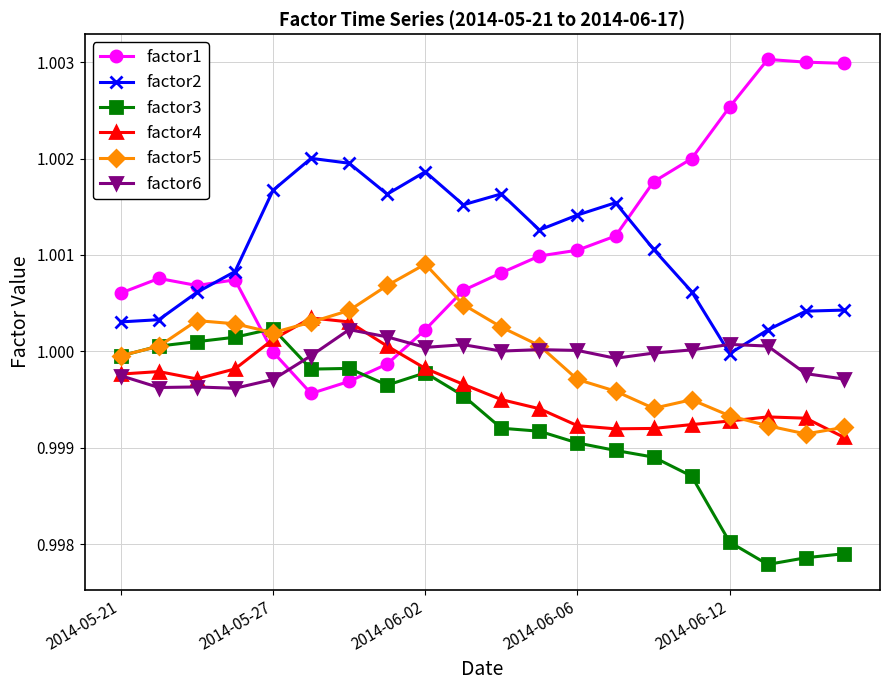

How many lines are shown in the chart?

6